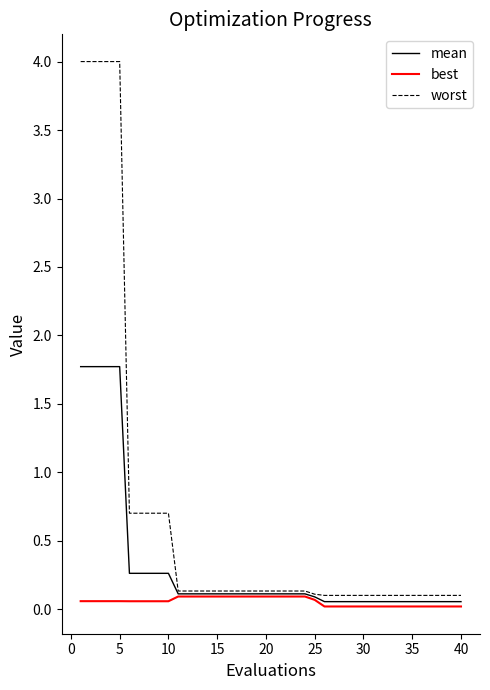

Which series has the largest total across all categories?

worst